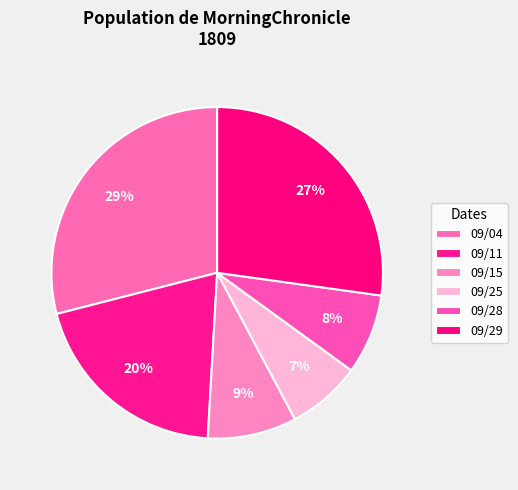

Count the number of slices in the pie.

6